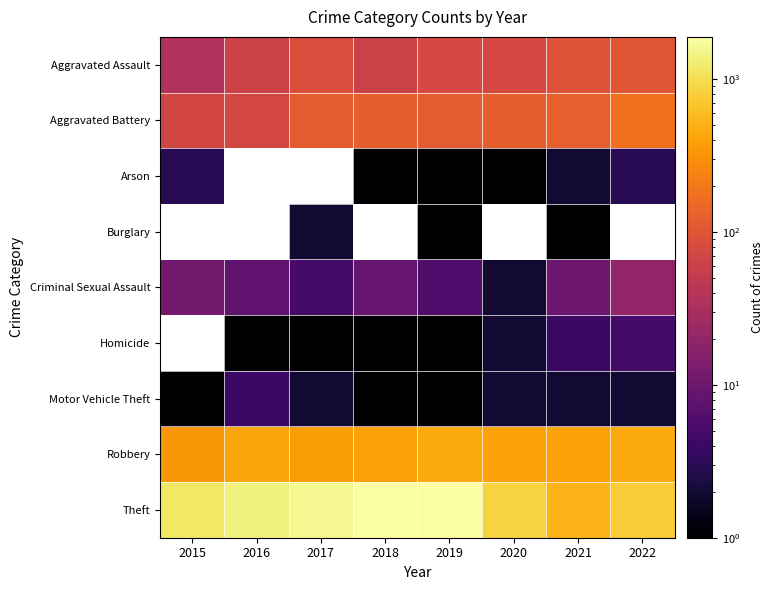

At which label is Motor Vehicle Theft closest to 2?

2017